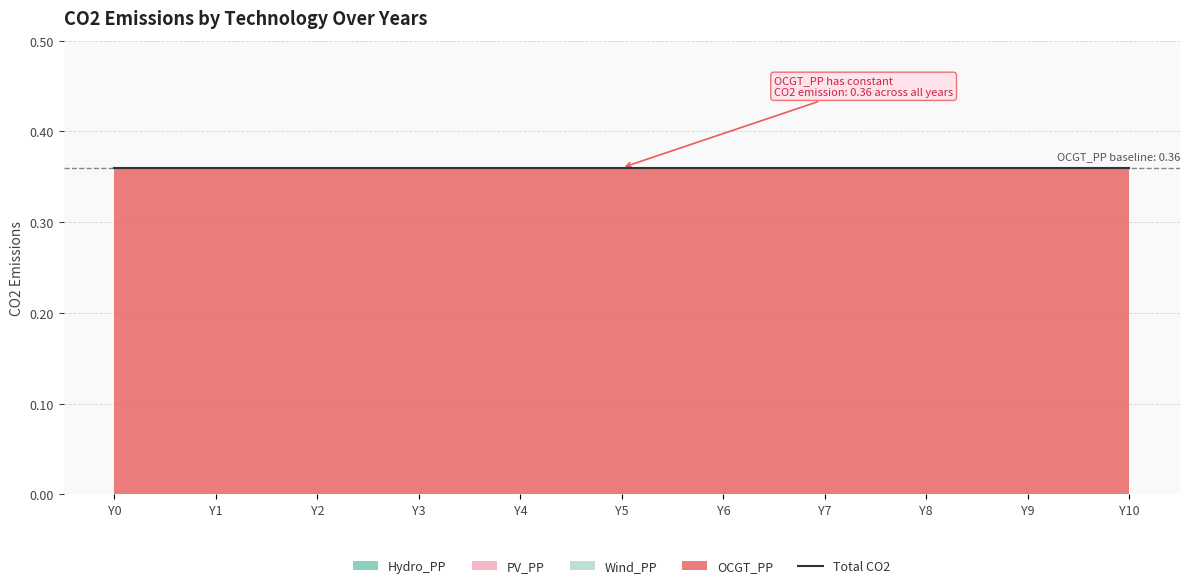

The value of OCGT_PP at Y7 is 0.4. True or false?

True